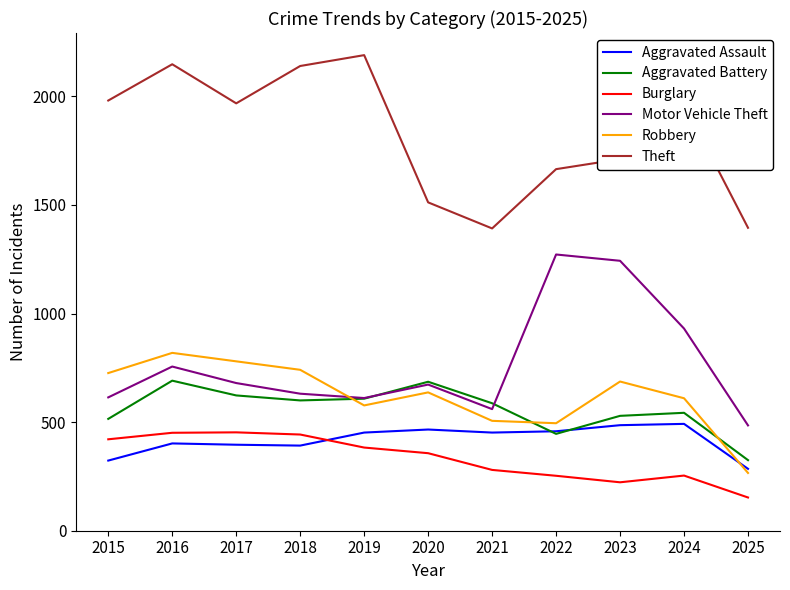

Where is Theft nearest to the value 1791?

2023